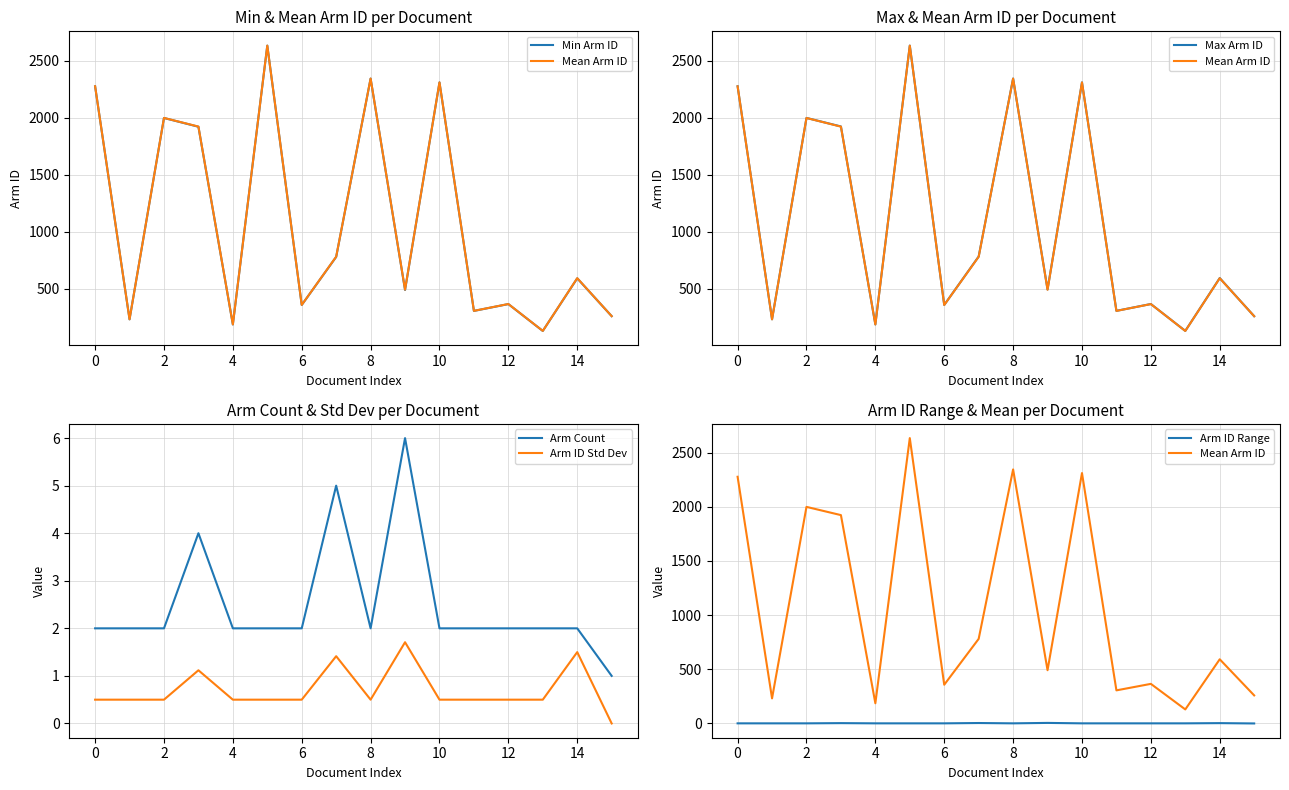

How many interior local valleys does the Max Arm ID series have?

6